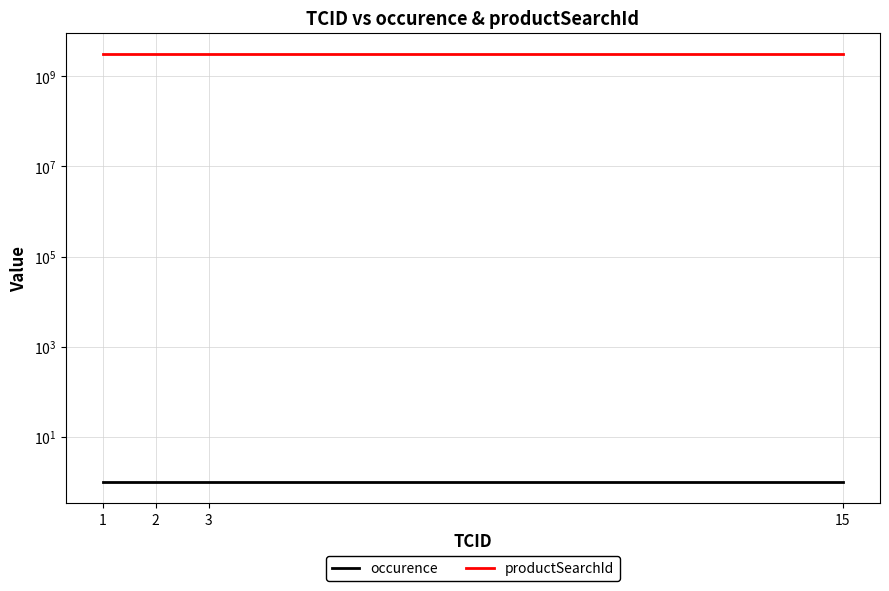

Which category has the lowest value in the productSearchId series?

1